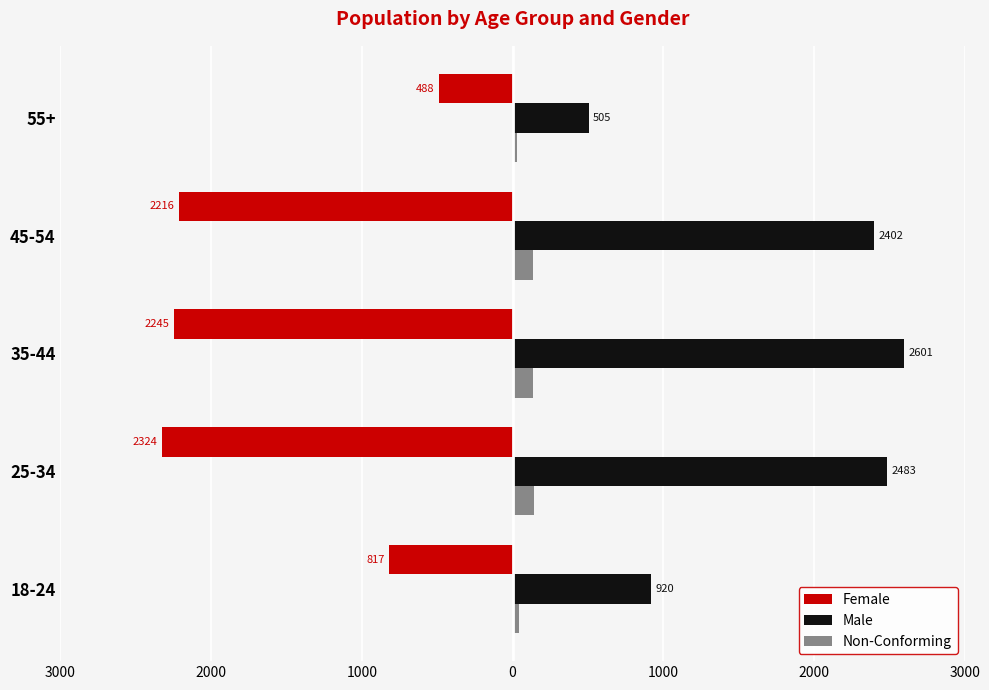

What are all the series names shown in the legend?

Female, Male, Non-Conforming